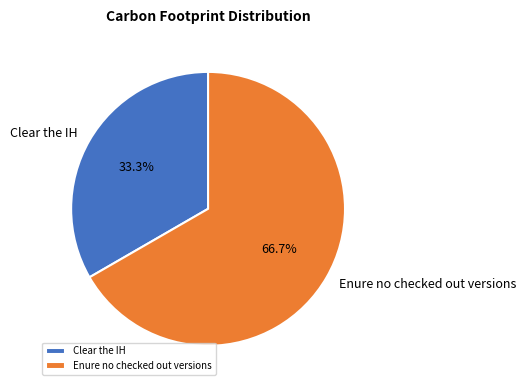

What percentage is the Enure no checked out versions slice, to the nearest percent?

67%